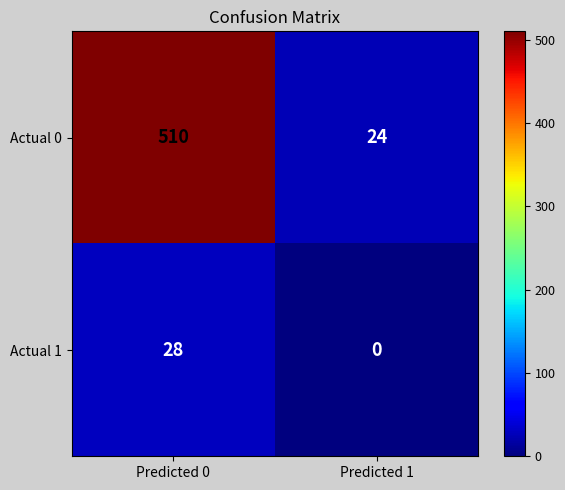

Reading right to left, transcribe all the data shown in this chart.

Actual 0: 24	510
Actual 1: 0	28